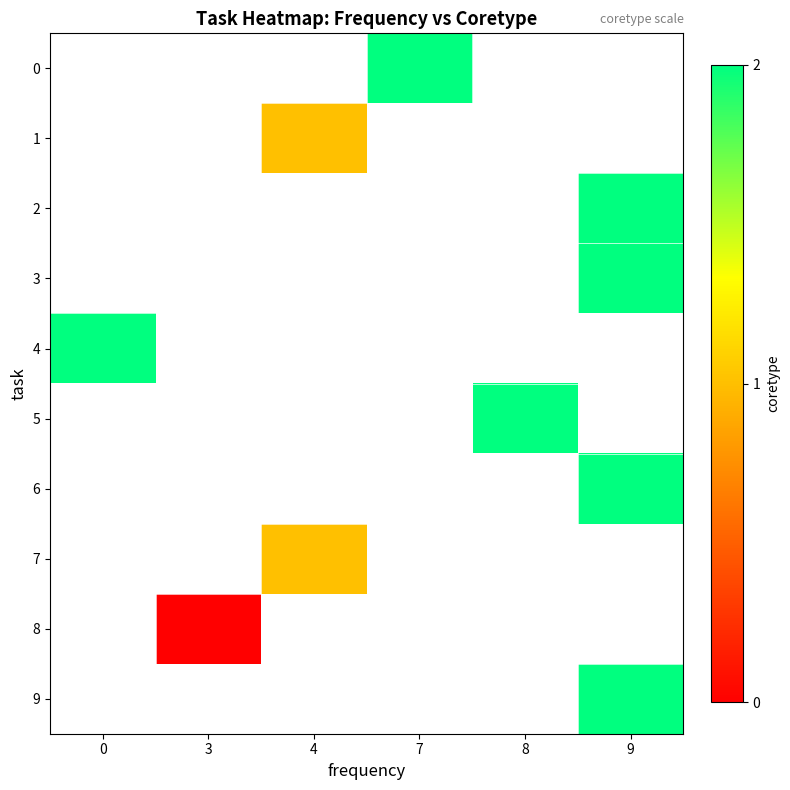

List the labels in order of 8 value, smallest first.

0, 3, 4, 7, 8, 9